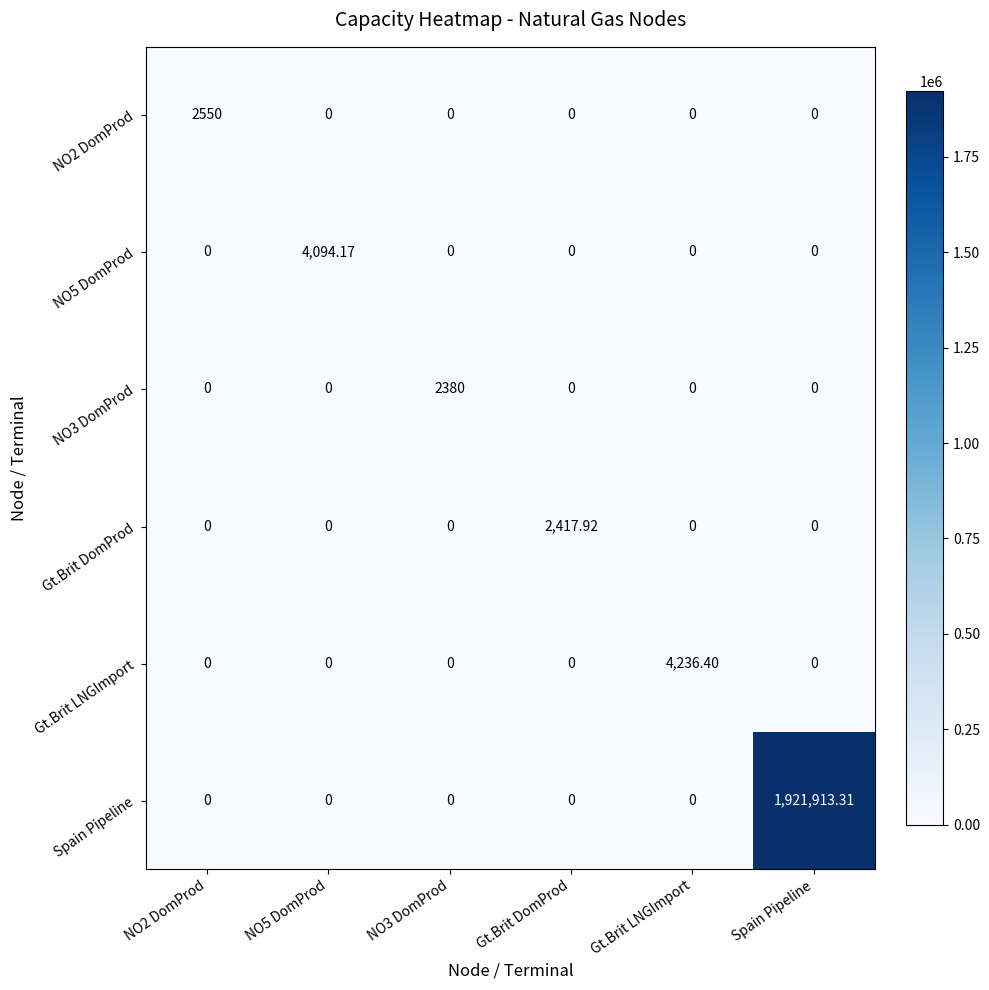

How many data points does each series have?

6